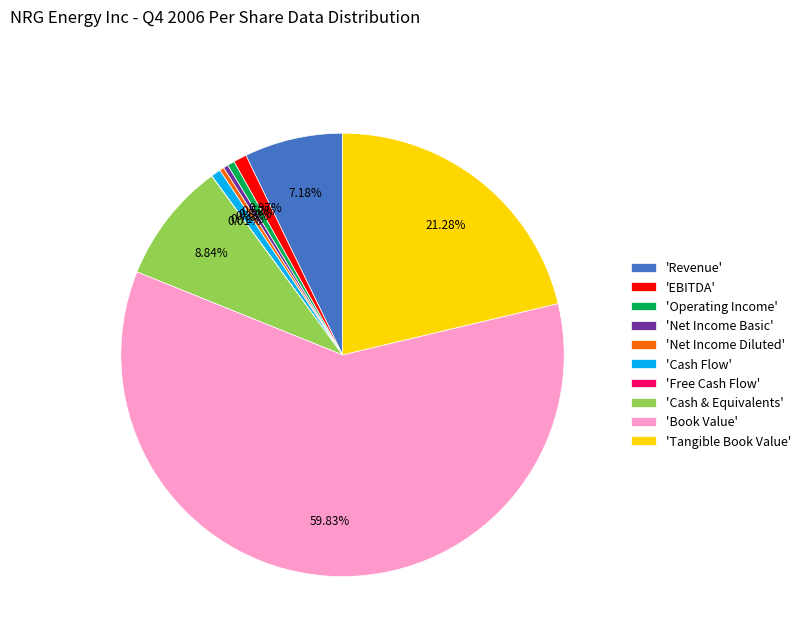

Which category has the biggest portion of the pie?

'Book Value'